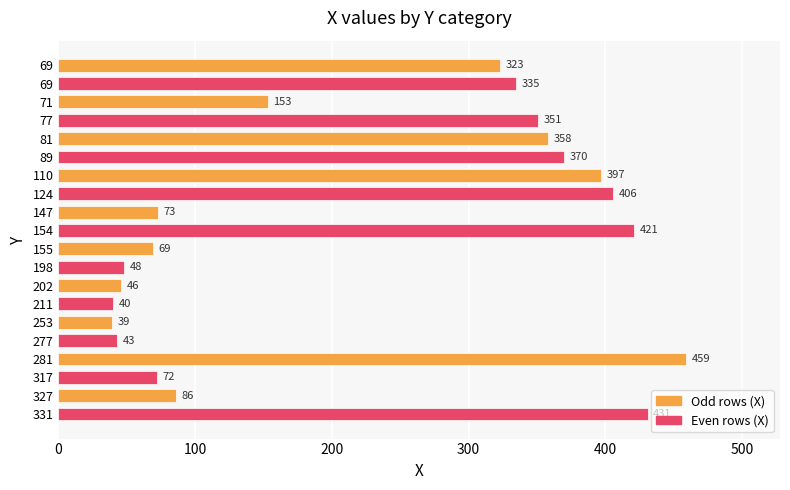

How many data points does each series have?

20